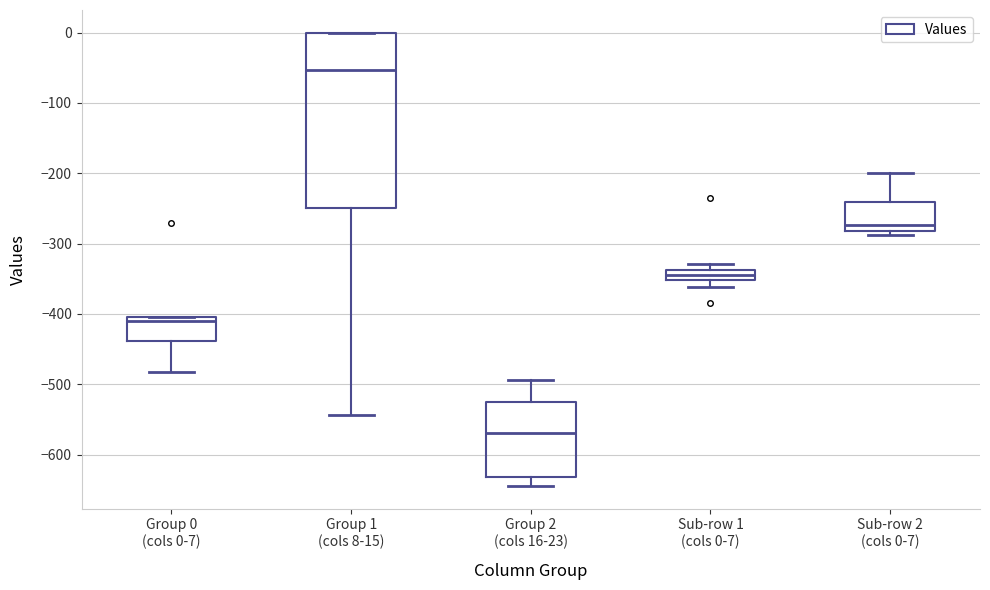

Where does the median line of the box for Group 1 (cols 8-15) sit on the y-axis? The values are not printed on the chart, so give them approximately, as read against the axis.

-50